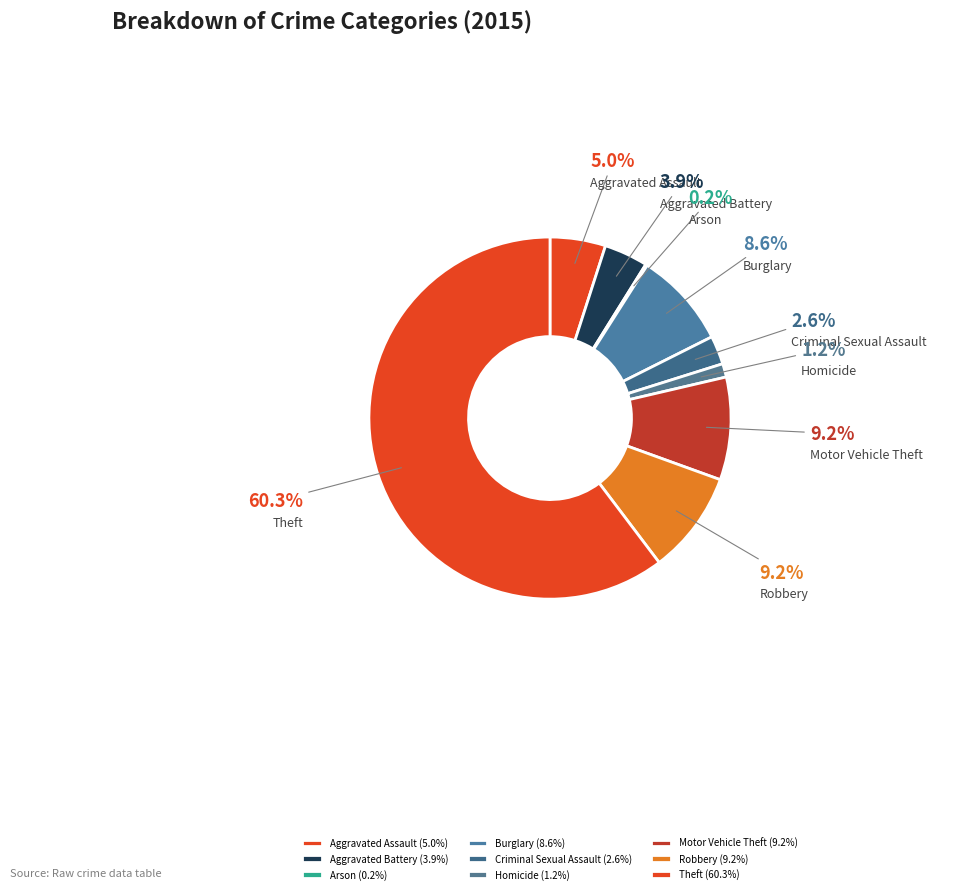

True or false: Aggravated Battery accounts for 4% of the total.

True